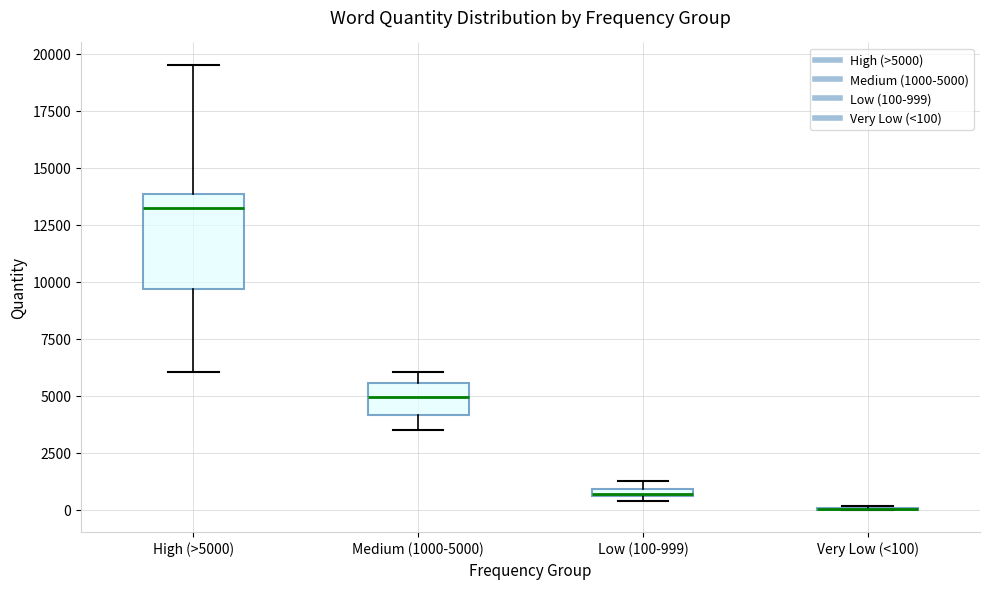

Where is the upper edge of the box for Low (100-999) on the y-axis? The values are not printed on the chart, so give them approximately, as read against the axis.

1000